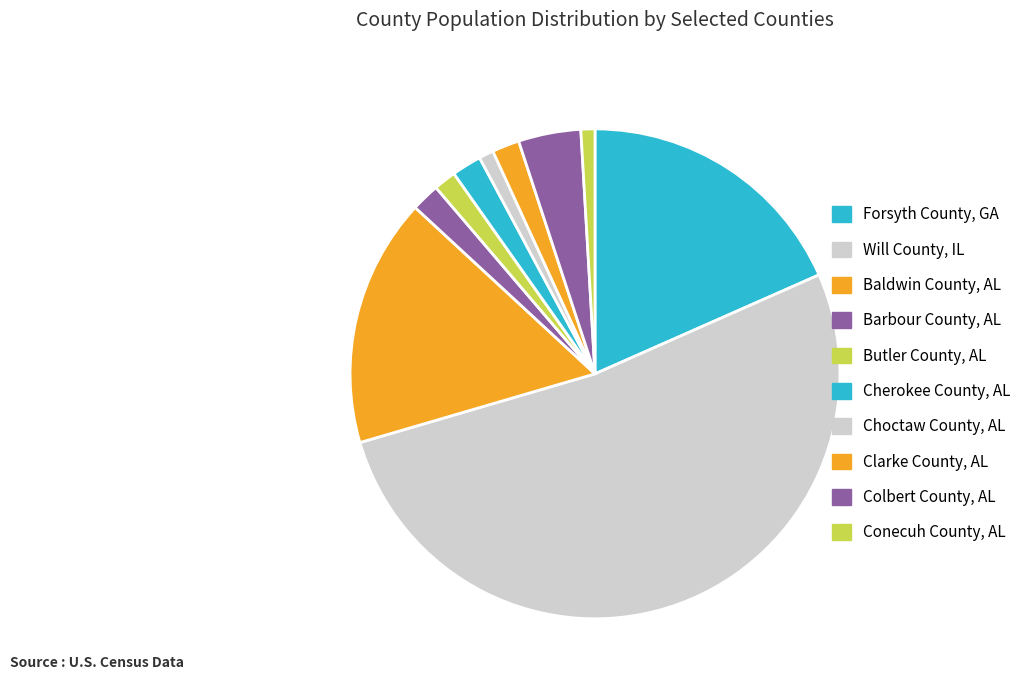

Is it true that Baldwin County, AL is 16% of the pie?

True